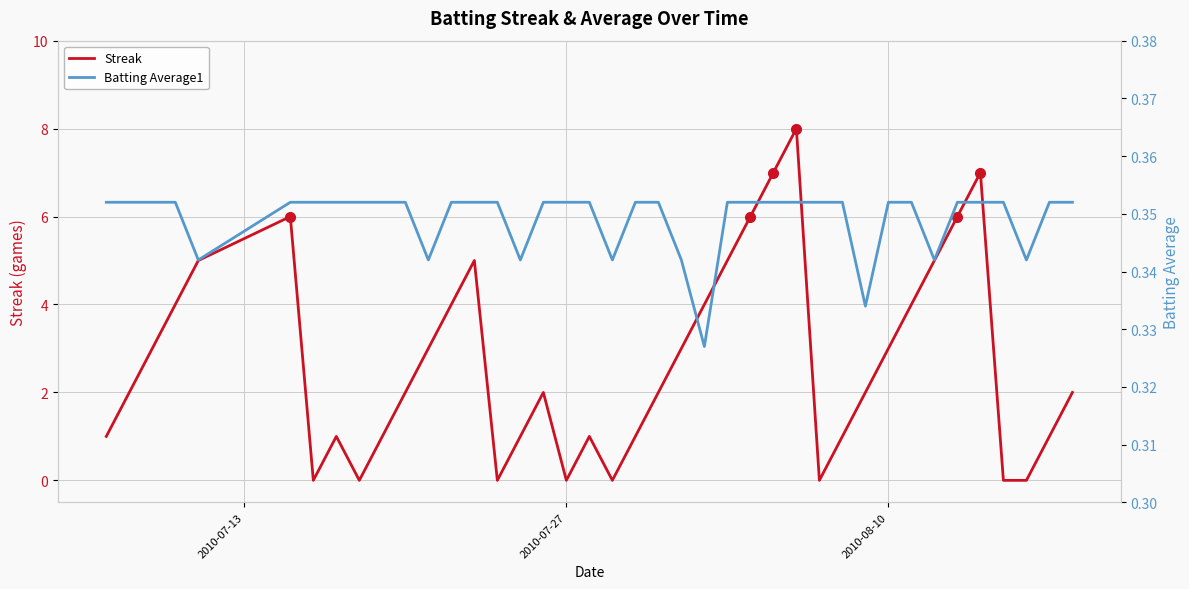

List the series in order of their overall mean, lowest first.

Batting Average1, Streak